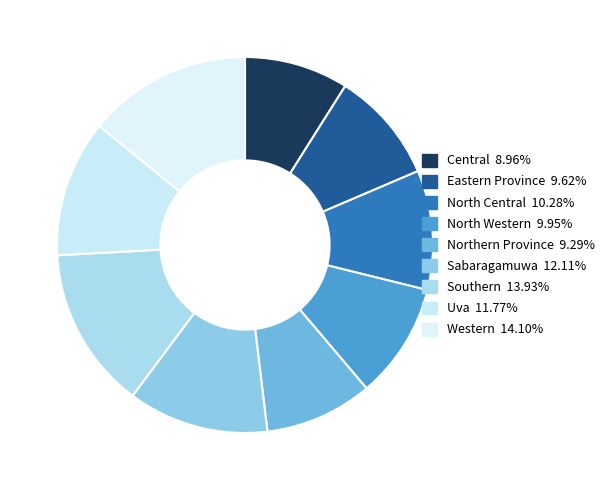

Is it true that Eastern Province is 22% of the pie?

False